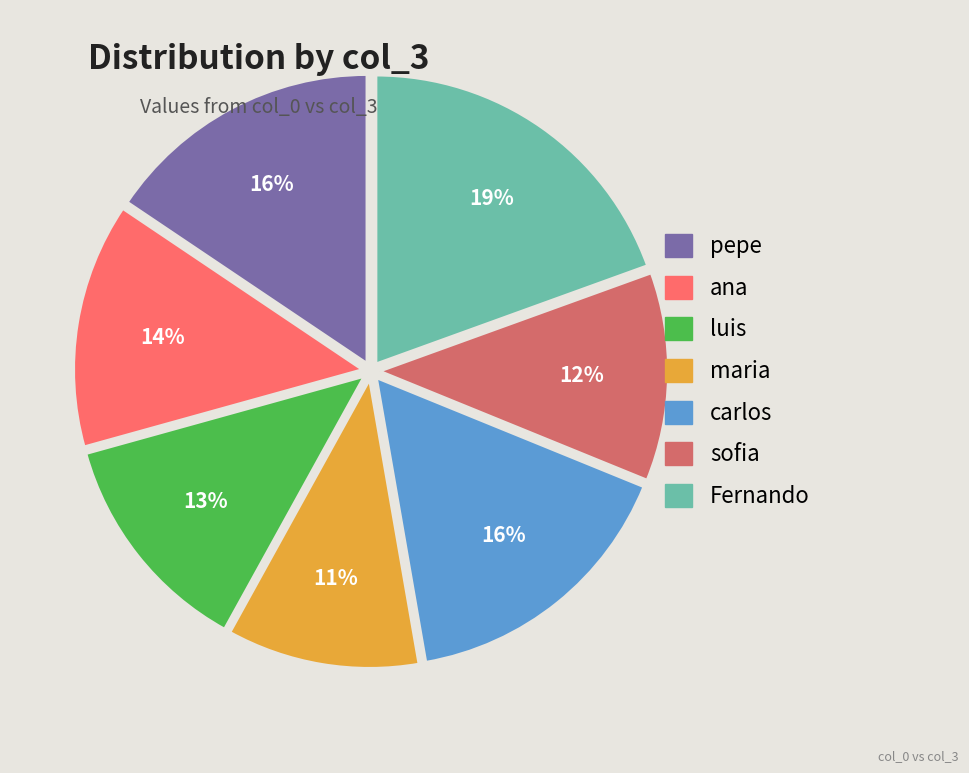

Combined, do sofia and pepe account for over 50%?

No